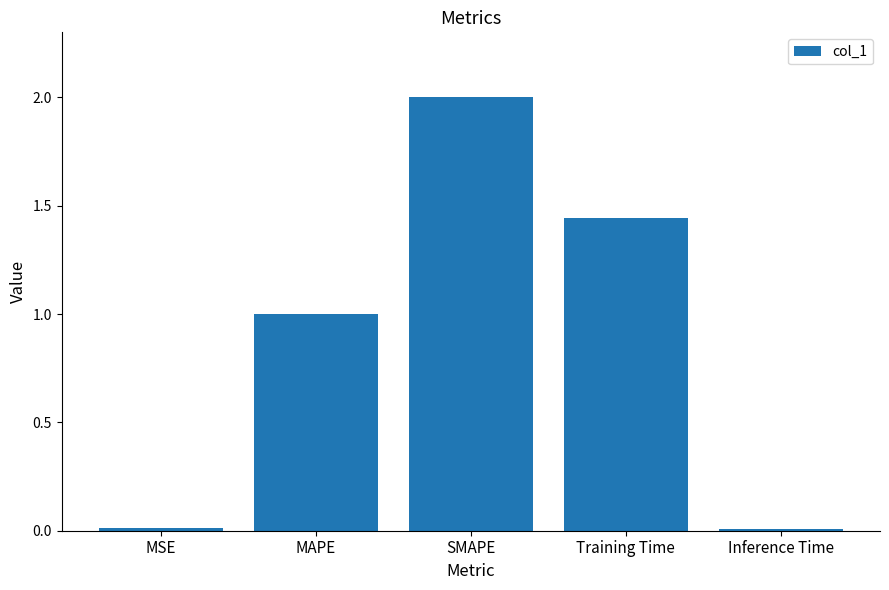

What position from the left is MSE?

1